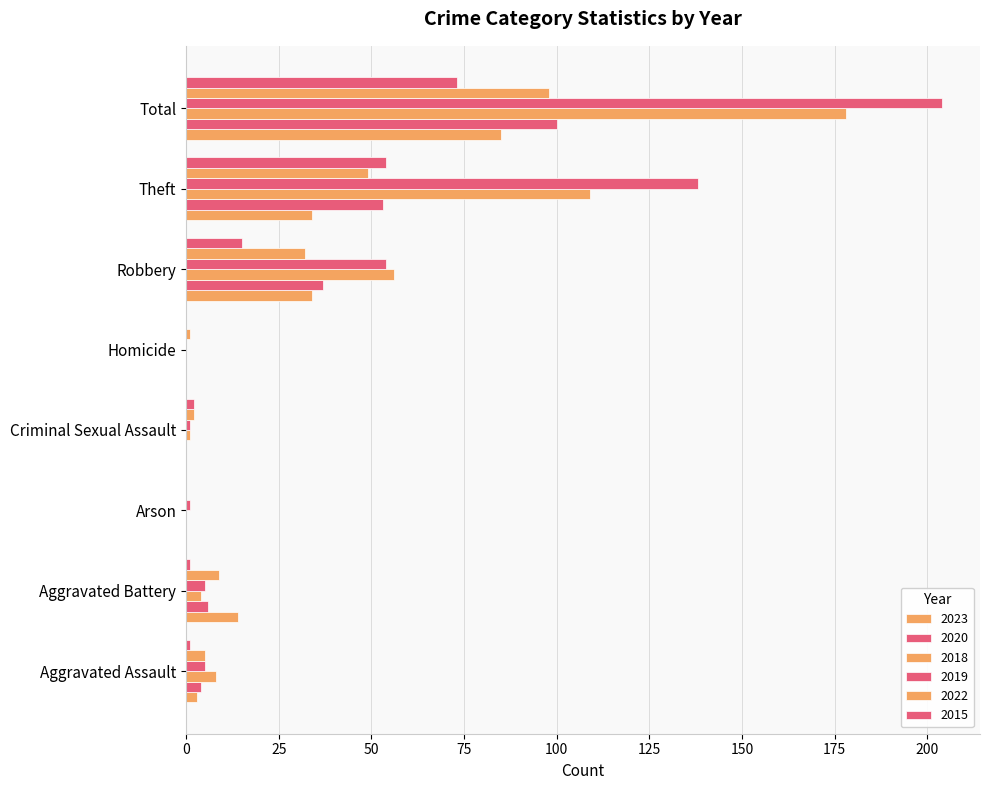

True or false: 2023 has a value of 40 at Arson.

False